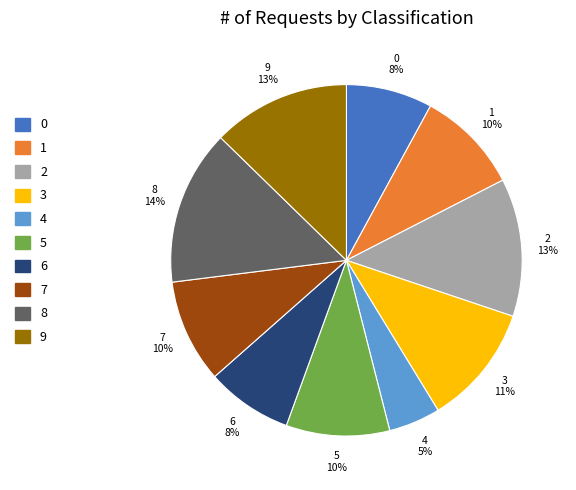

Approximately how many times larger is the value at 0 compared to 1?

0.8